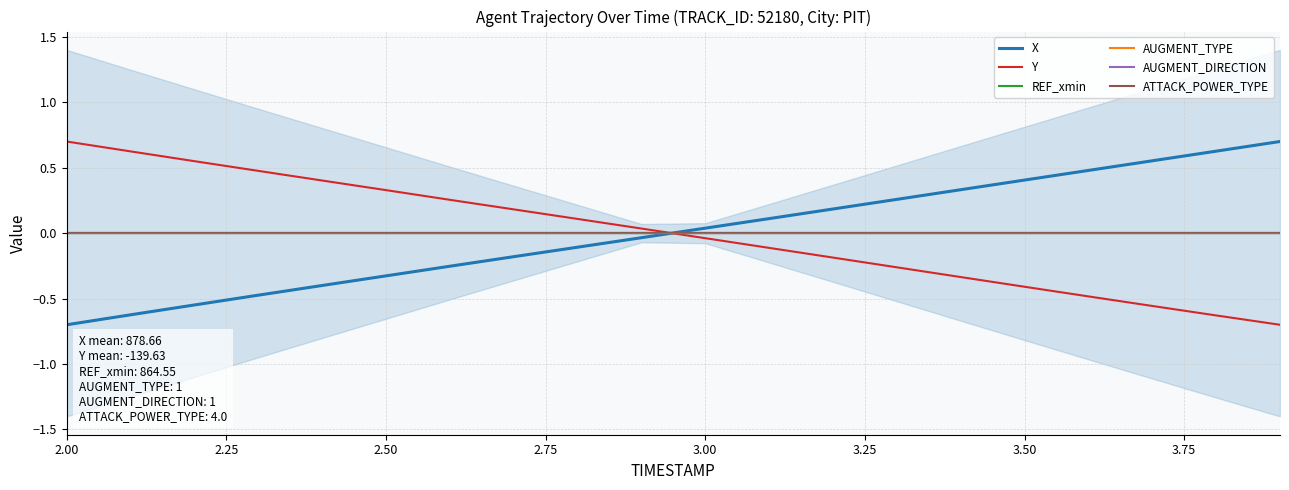

At which label does X first exceed 0?

3.00